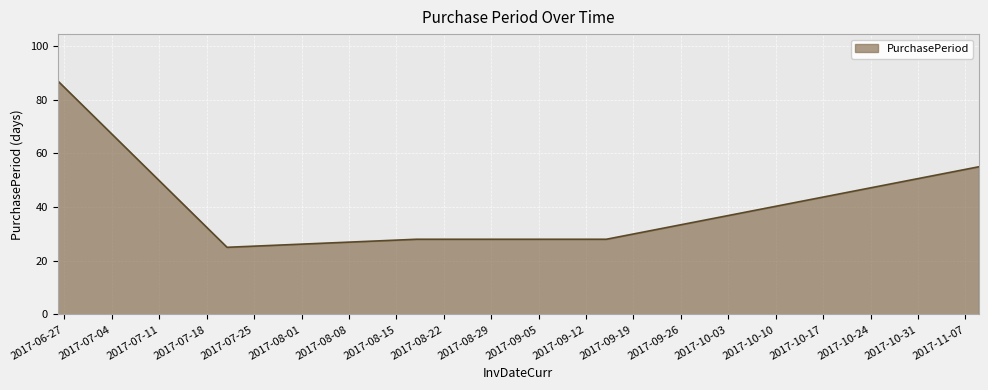

Reading left to right, transcribe all the data shown in this chart.

87	25	28	28	55